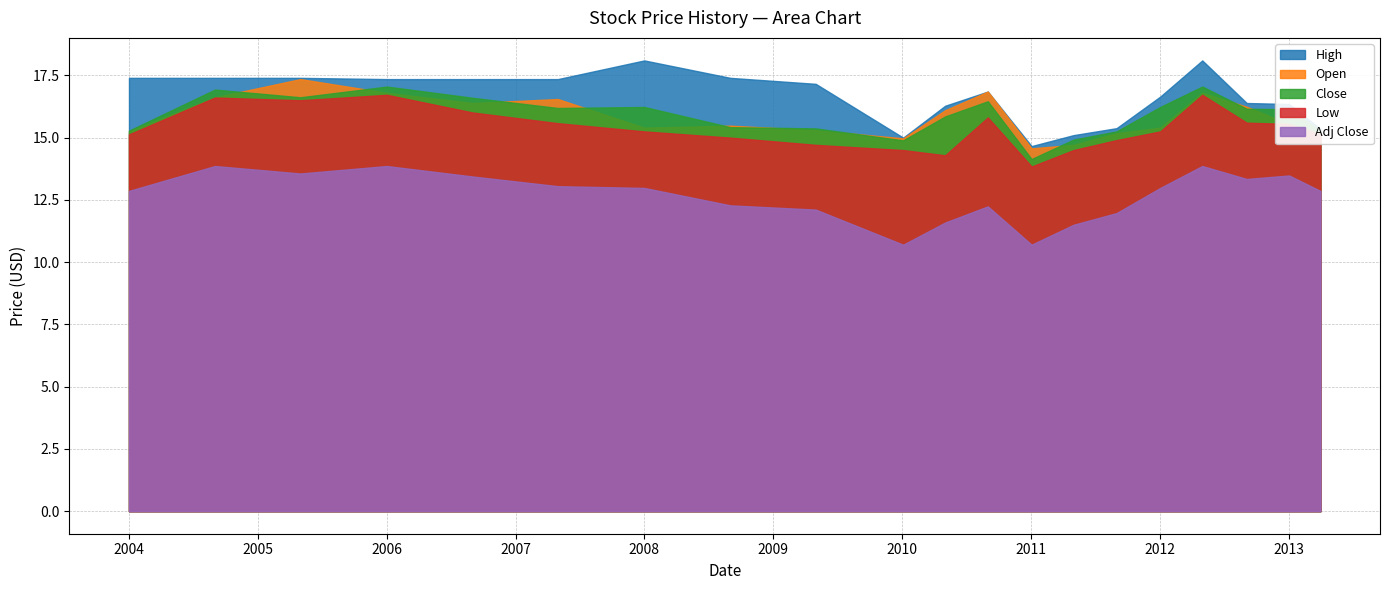

What is the smallest value displayed?

10.7